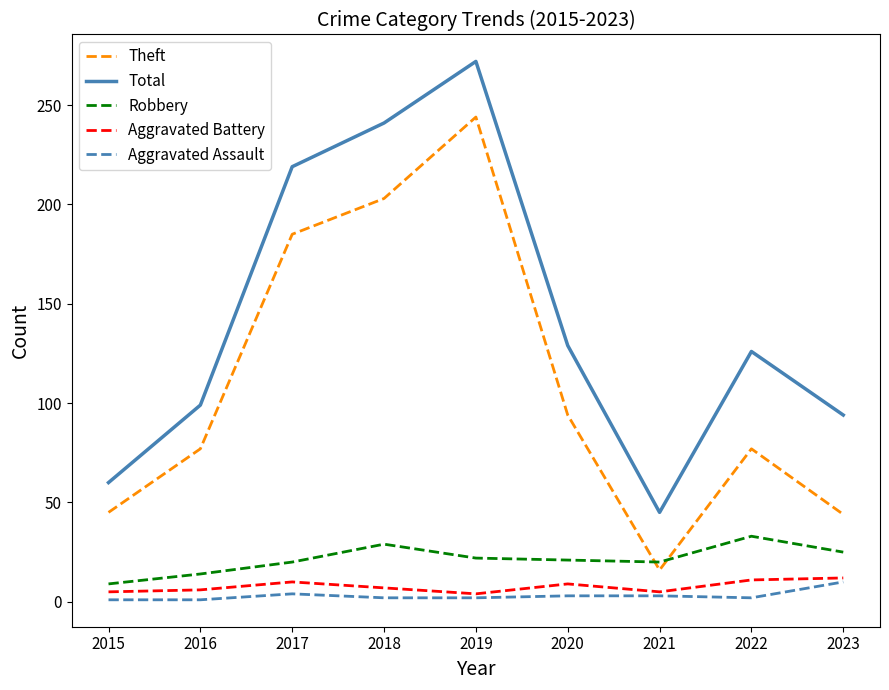

The value of Aggravated Assault at 2019 is 2. True or false?

True